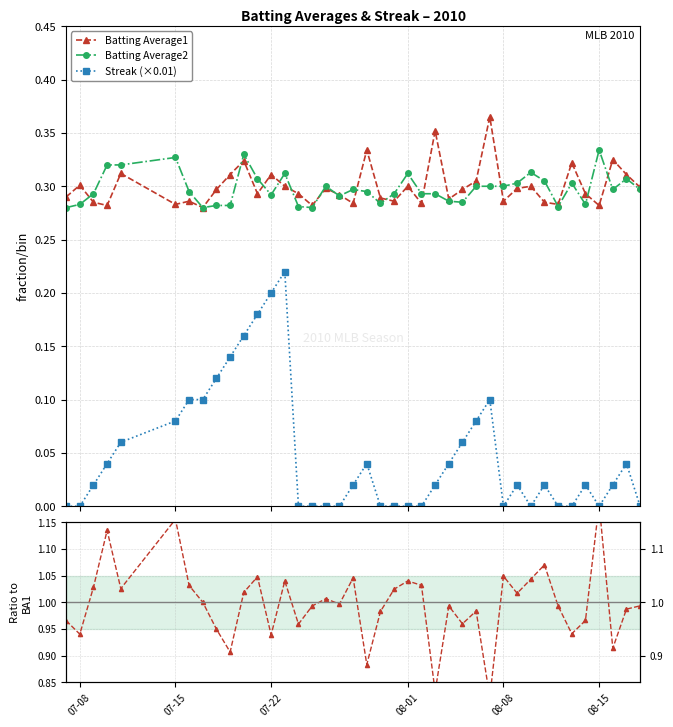

True or false: Batting Average2 has more than 1 interior local peaks.

True